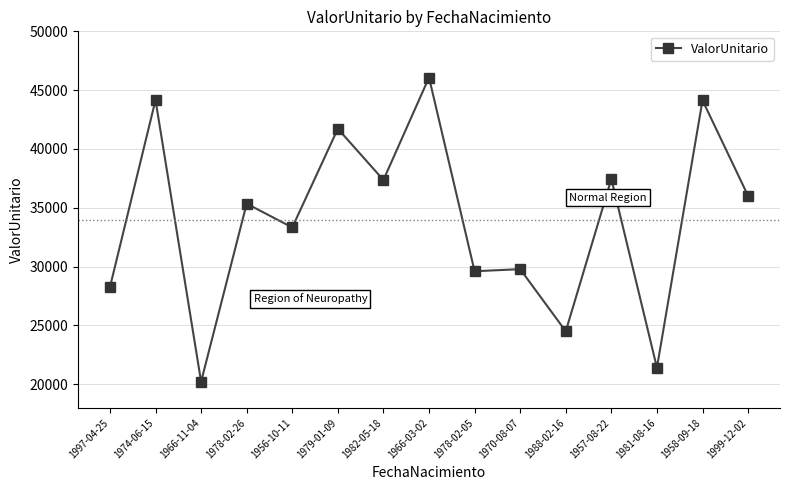

What is the change in value from 1978-02-05 to 1958-09-18?

+14526.5